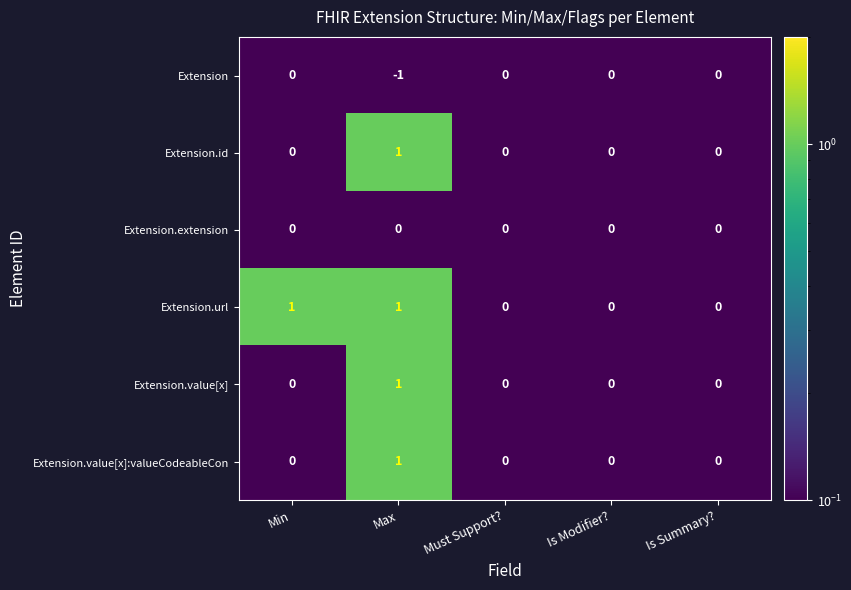

Which series has the largest total across all categories?

Extension.url